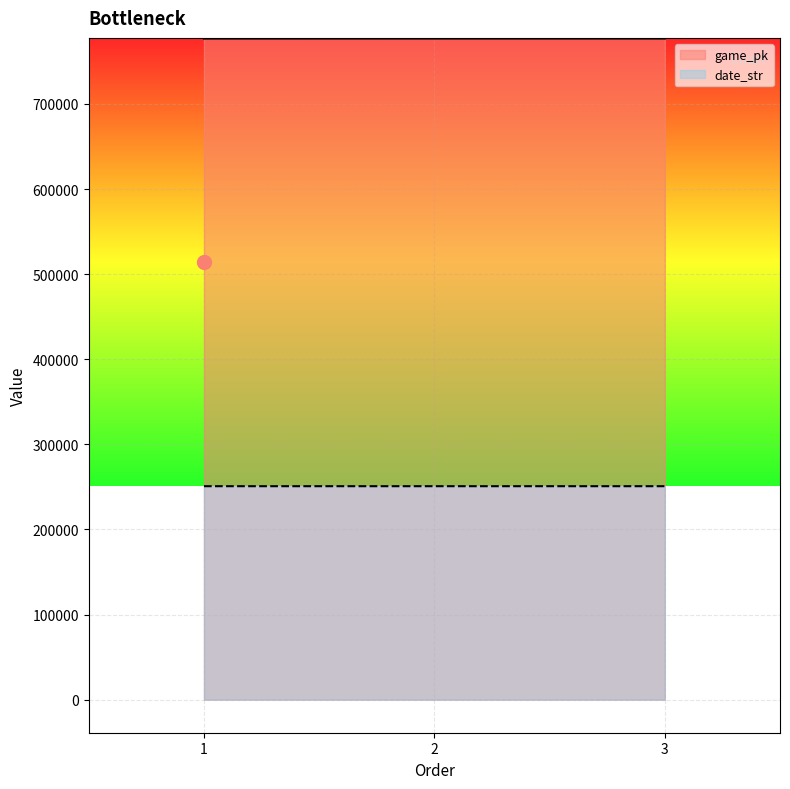

What is the sum of all game_pk values?

2330439